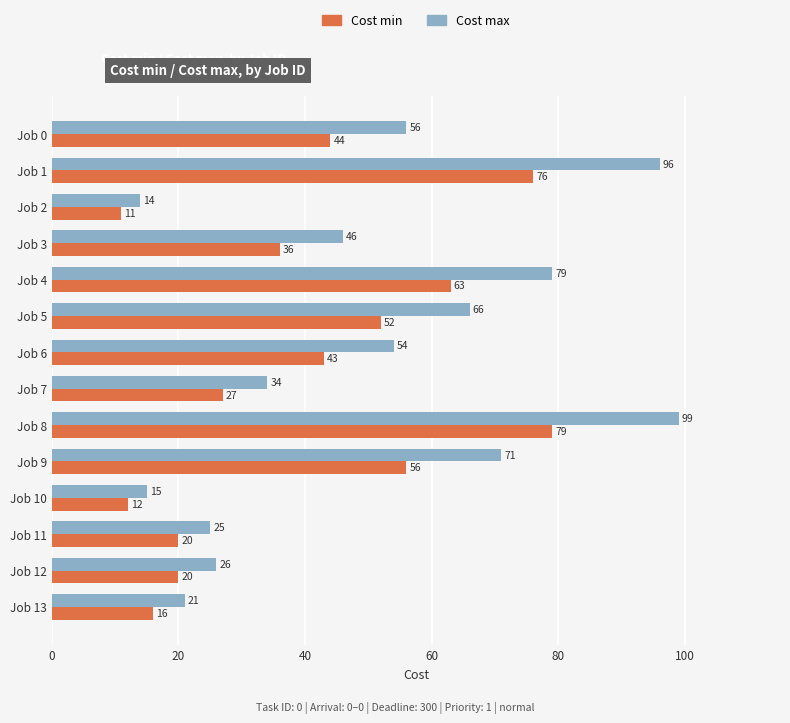

Which series has the largest total across all categories?

Cost max